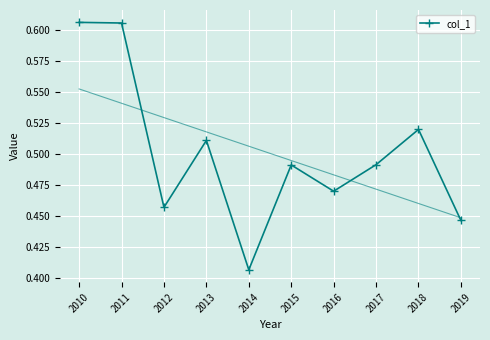

Is this an area chart (filled region under the line)?

No